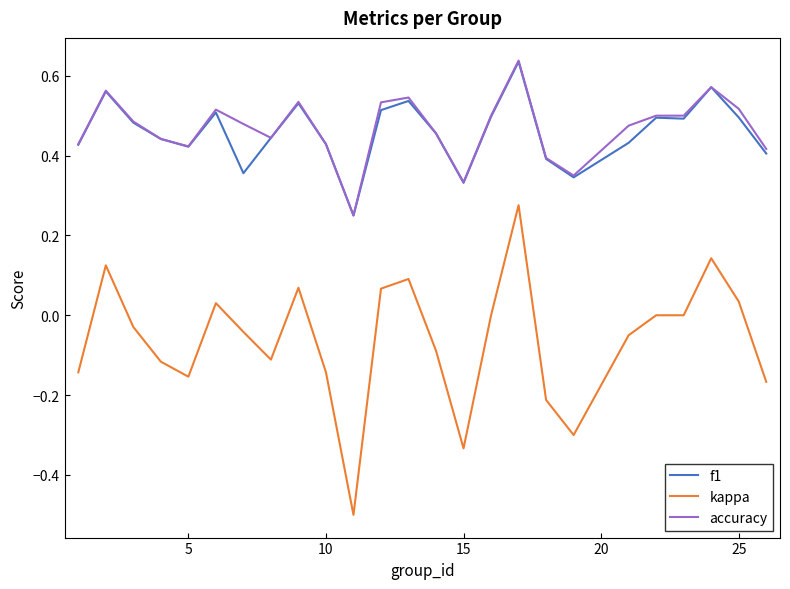

What is the minimum value shown in the chart?

-0.5